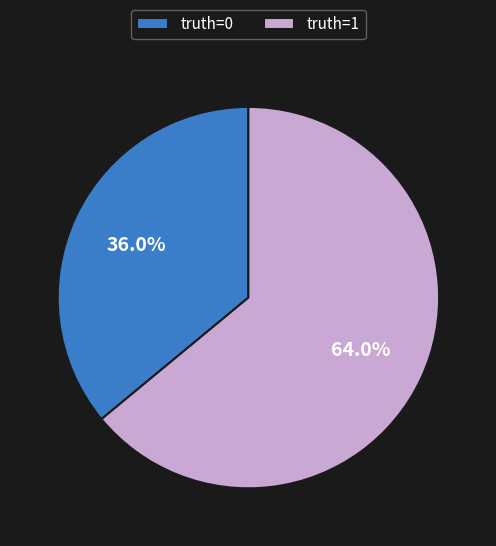

Rank the categories by value from highest to lowest.

truth=1, truth=0